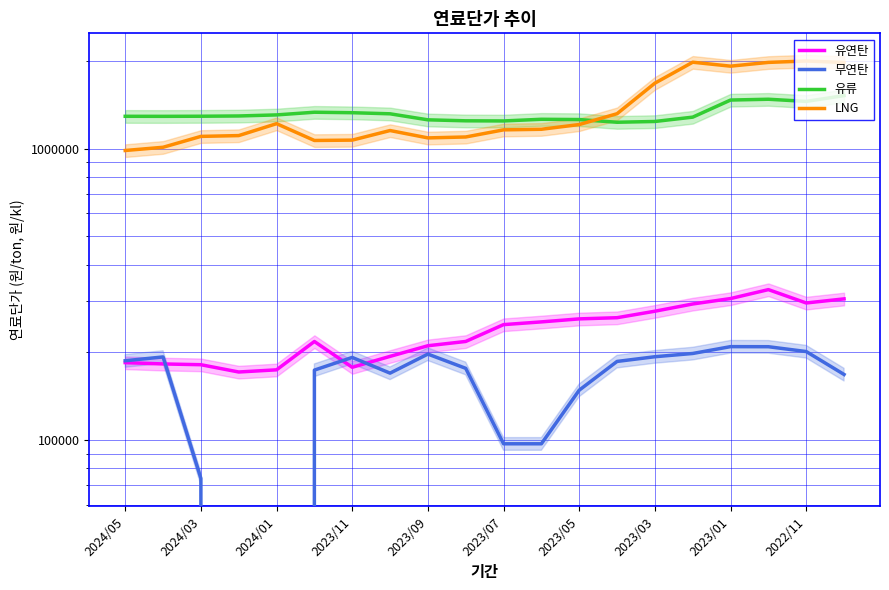

Reading right to left, extract all data points from this chart.

유연탄: 305296.5	295558.7	328455.9	306051.5	293231.5	276933.3	263099.1	260668.0	254544.2	249109.0	218089.7	210821.1	193857.2	177842.8	218018.4	174311.2	171343.1	181494.1	182605.6	184508.0
무연탄: 168023.2	201385.2	209214.3	209345.1	198334.1	193308.1	186249.3	148430.6	97186.8	97186.8	176378.0	197394.1	169807.1	192235.2	173923.0	0.0	0.0	73943.9	192999.6	187286.0
유류: 1520785.0	1452600.5	1477537.5	1468224.6	1282790.0	1239556.0	1231993.3	1258554.4	1261234.2	1244762.1	1246136.5	1255774.4	1317015.8	1328434.0	1333516.2	1305614.9	1294678.8	1291970.7	1290880.2	1291319.8
LNG: 1975472.4	1998426.8	1976709.0	1918688.3	1979548.7	1677697.0	1317921.1	1209918.1	1165510.5	1160165.3	1096683.8	1088742.2	1154025.0	1069804.9	1066882.9	1218289.9	1108794.0	1101808.0	1011052.1	985650.4